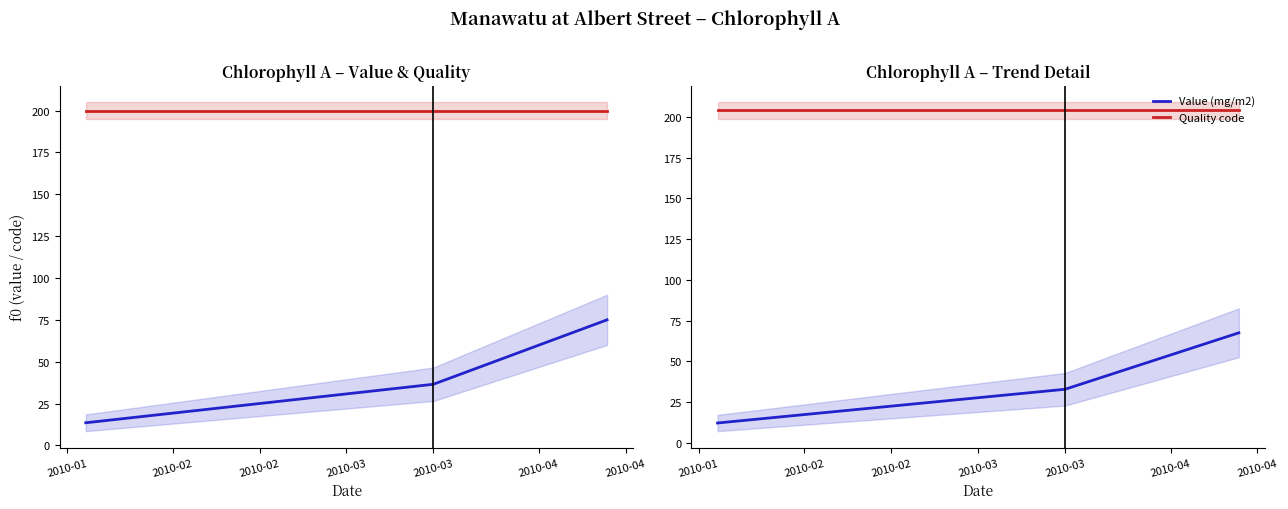

Is the value of Quality code at 2010-02 greater than the value of Value (mg/m2) at 2010-02?

Yes